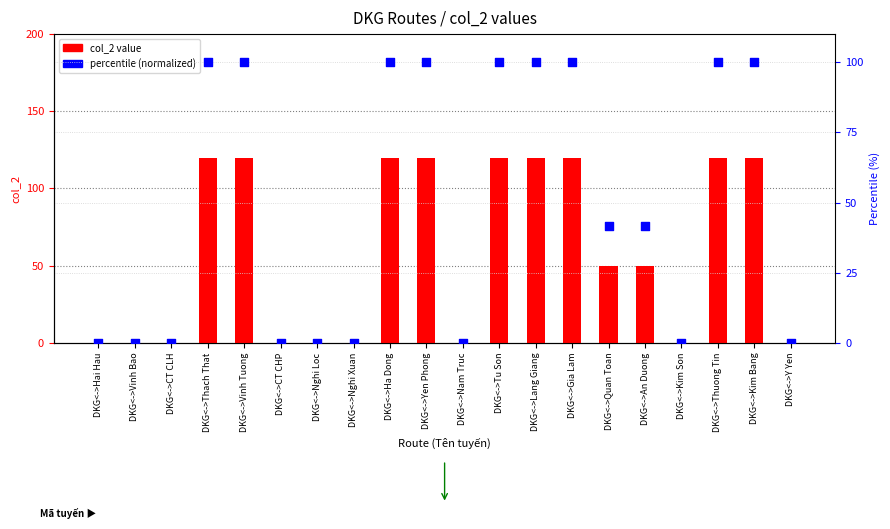

Which series reaches the maximum Y coordinate?

col_2 value